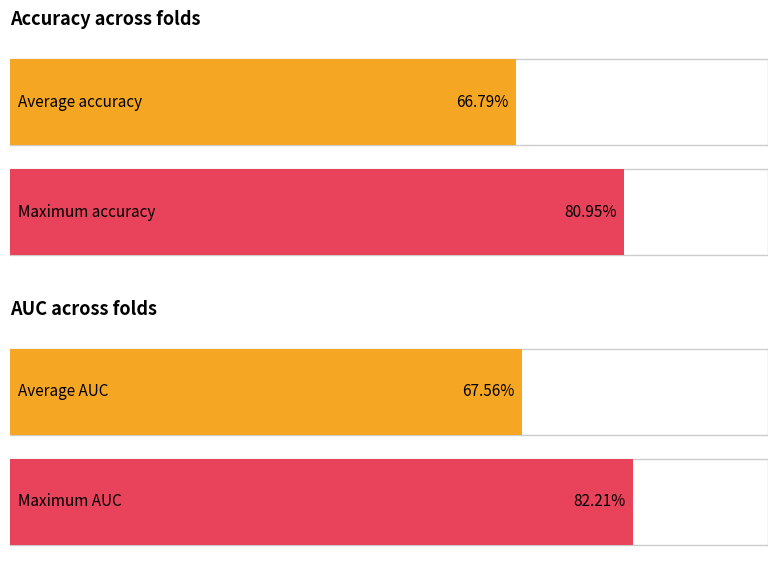

True or false: accuracy has a value of 1.1 at Fold 2.

False